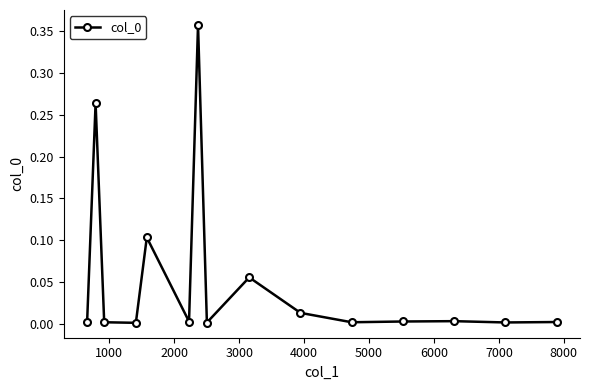

True or false: there are more than 2 points higher than both neighbors.

True